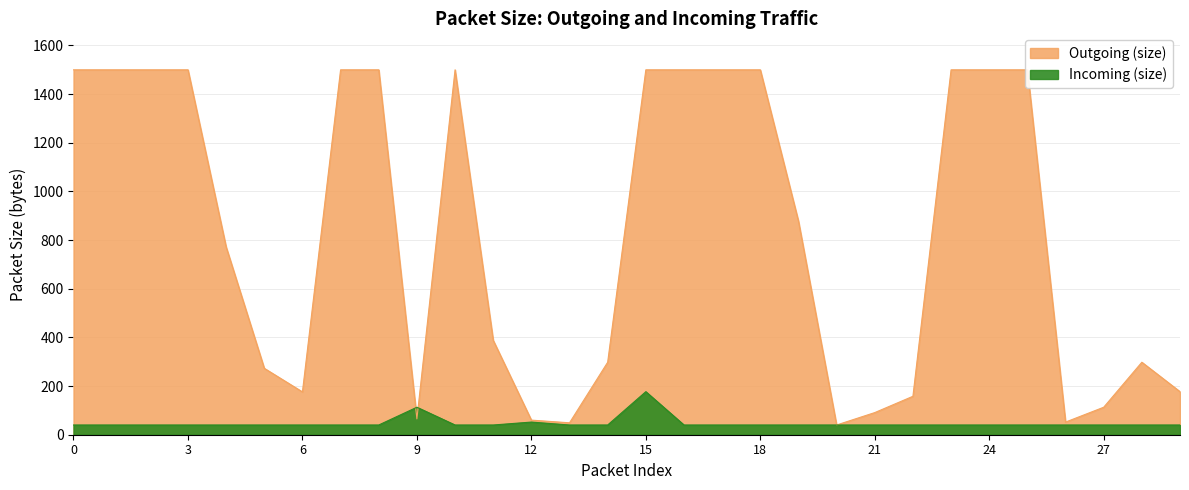

What are all the series names shown in the legend?

Outgoing (size), Incoming (size)